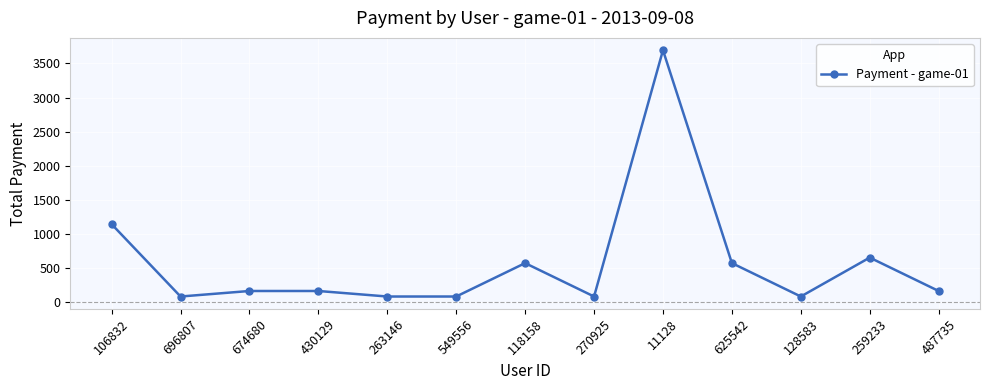

The chart shows a value of 81 at 263146. True or false?

True